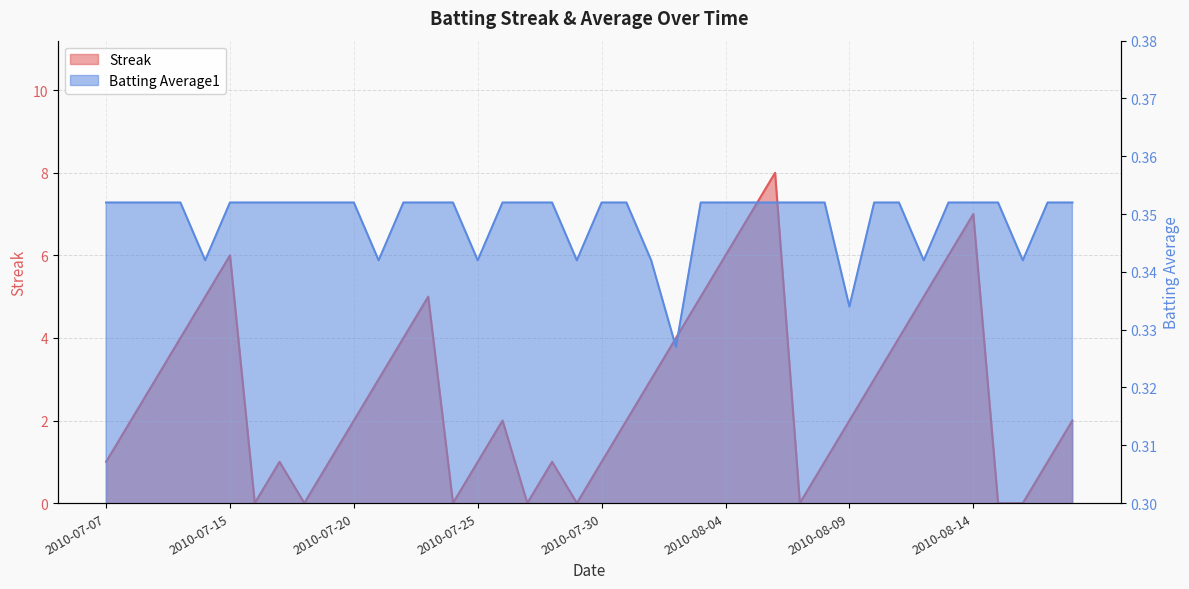

List the series in order of their peak value, lowest first.

Batting Average1, Streak